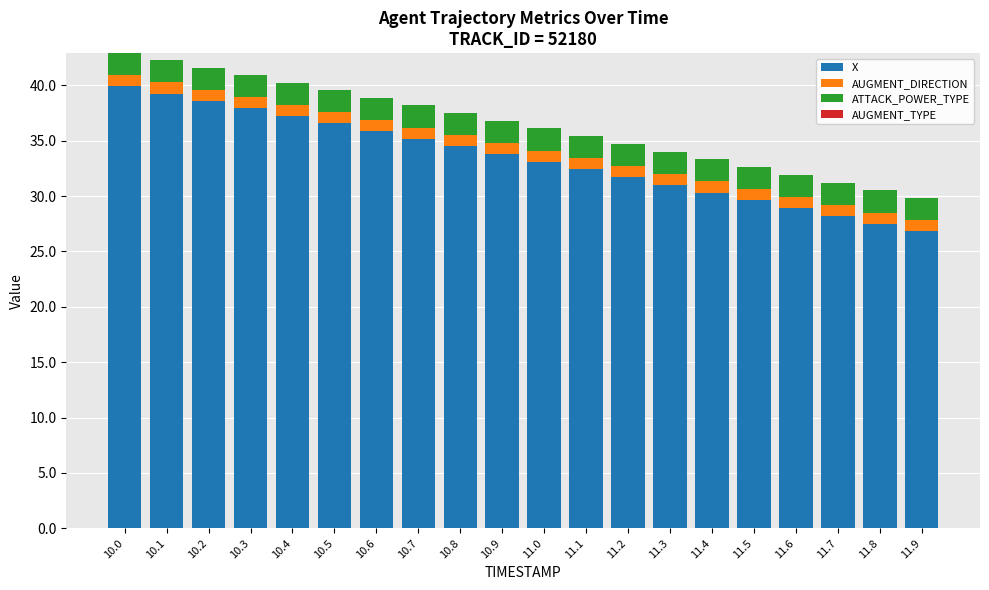

Are the bars grouped side by side (vs. stacked)?

No